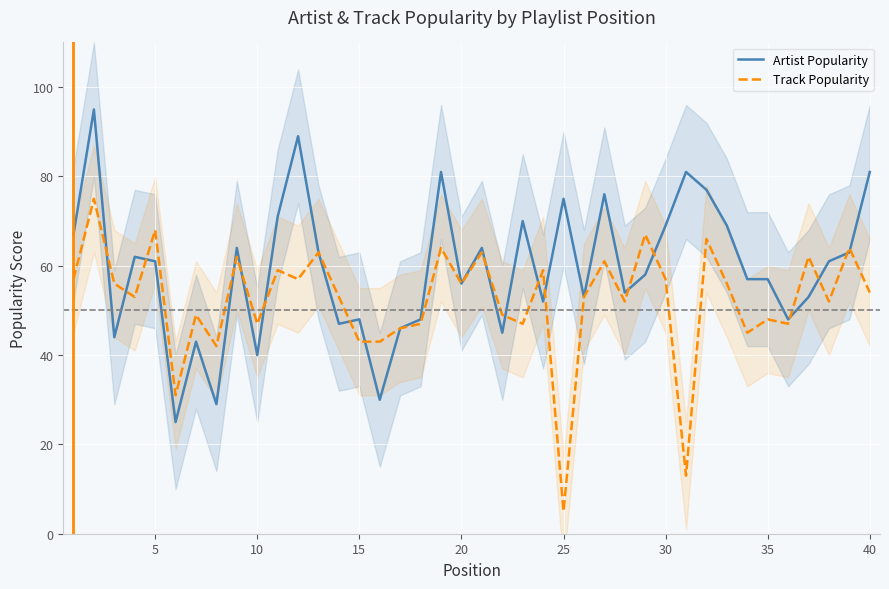

In Artist Popularity, how many points are higher than both neighbors (excluding endpoints)?

12